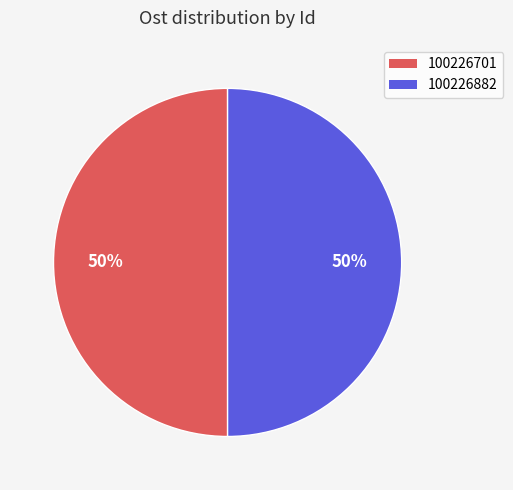

How many slices are in this pie chart?

2